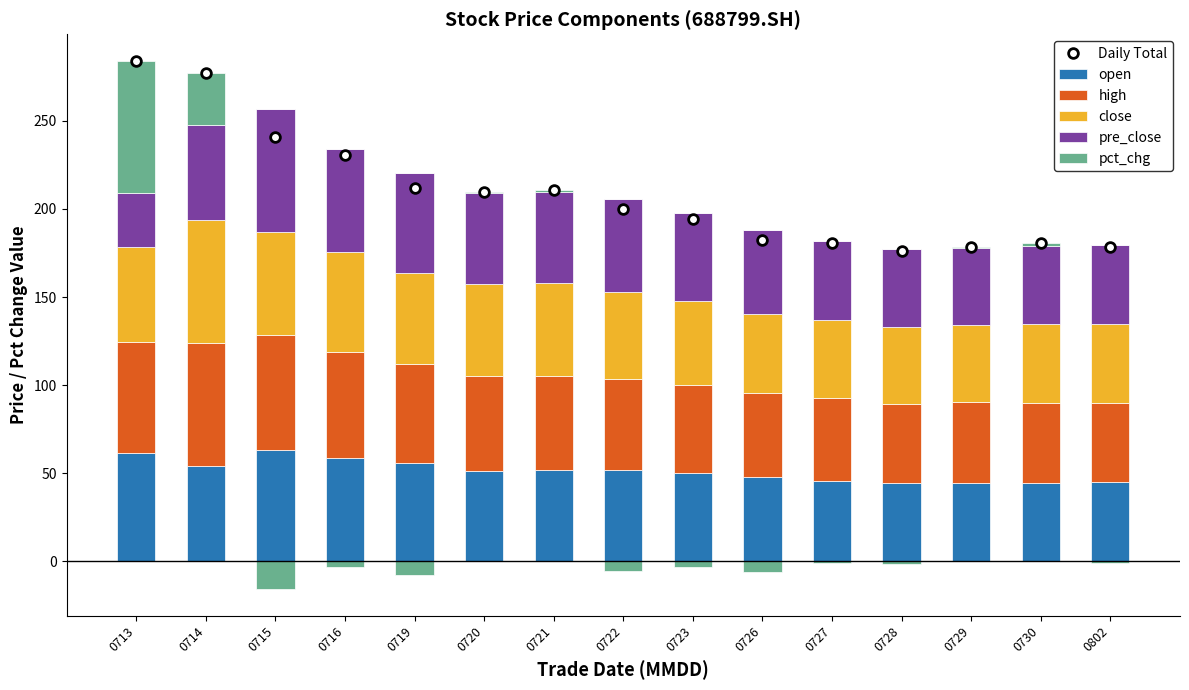

What are all the series names shown in the legend?

Daily Total, open, high, close, pre_close, pct_chg